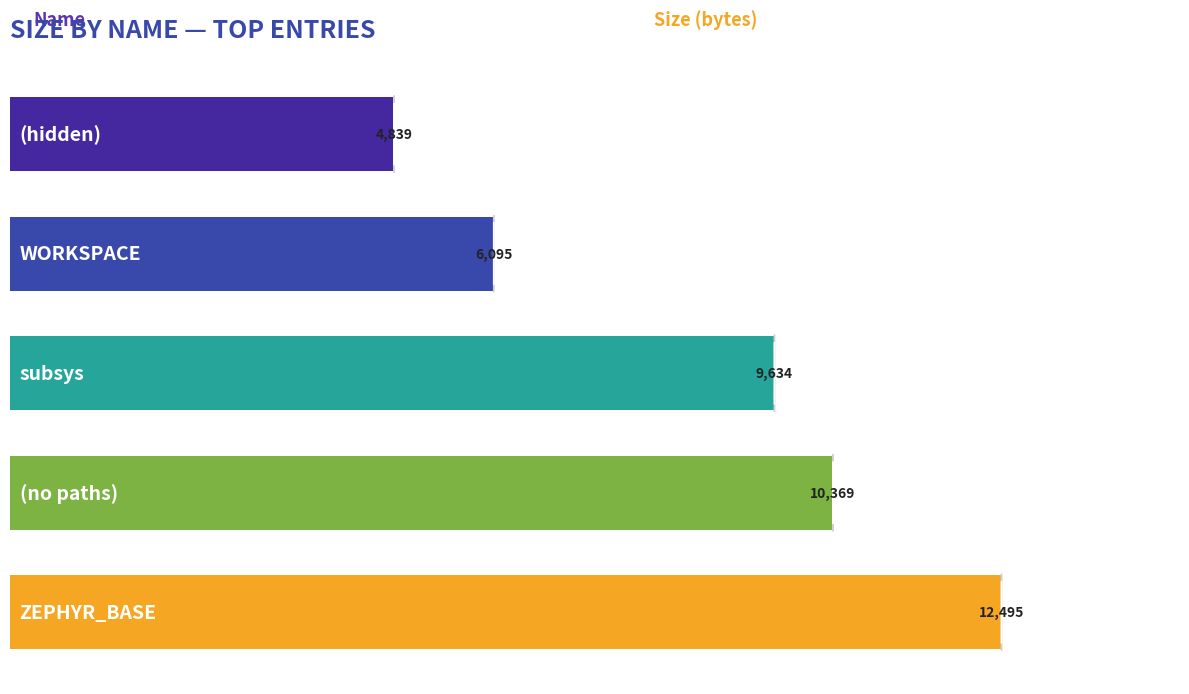

What is the average value?

8686